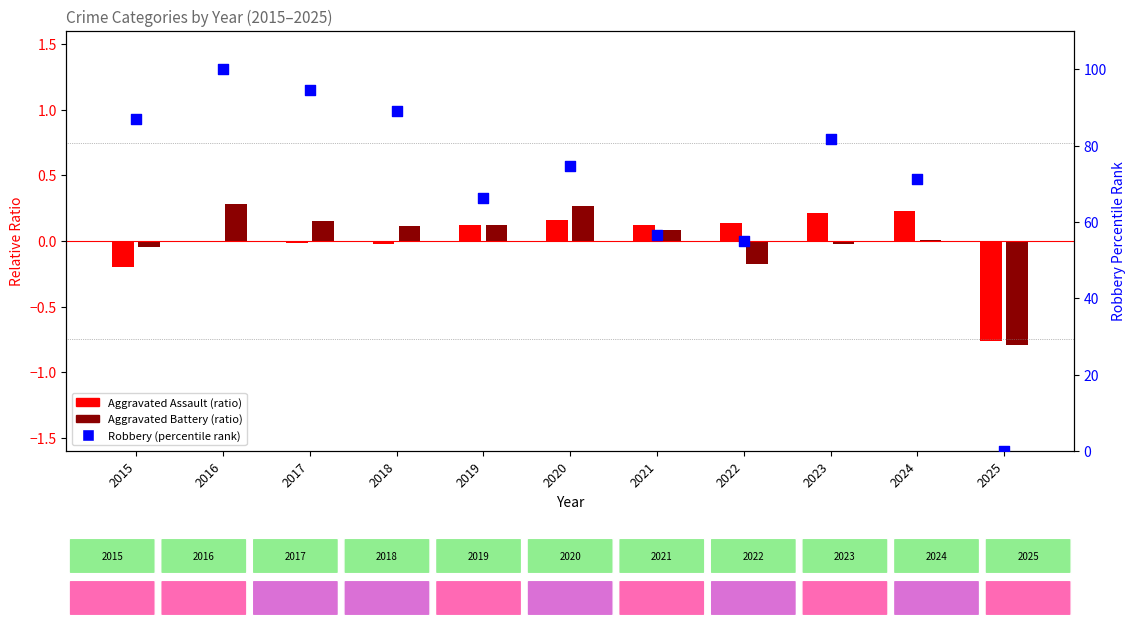

Which series has the largest Y range (max minus min)?

Robbery (percentile rank)